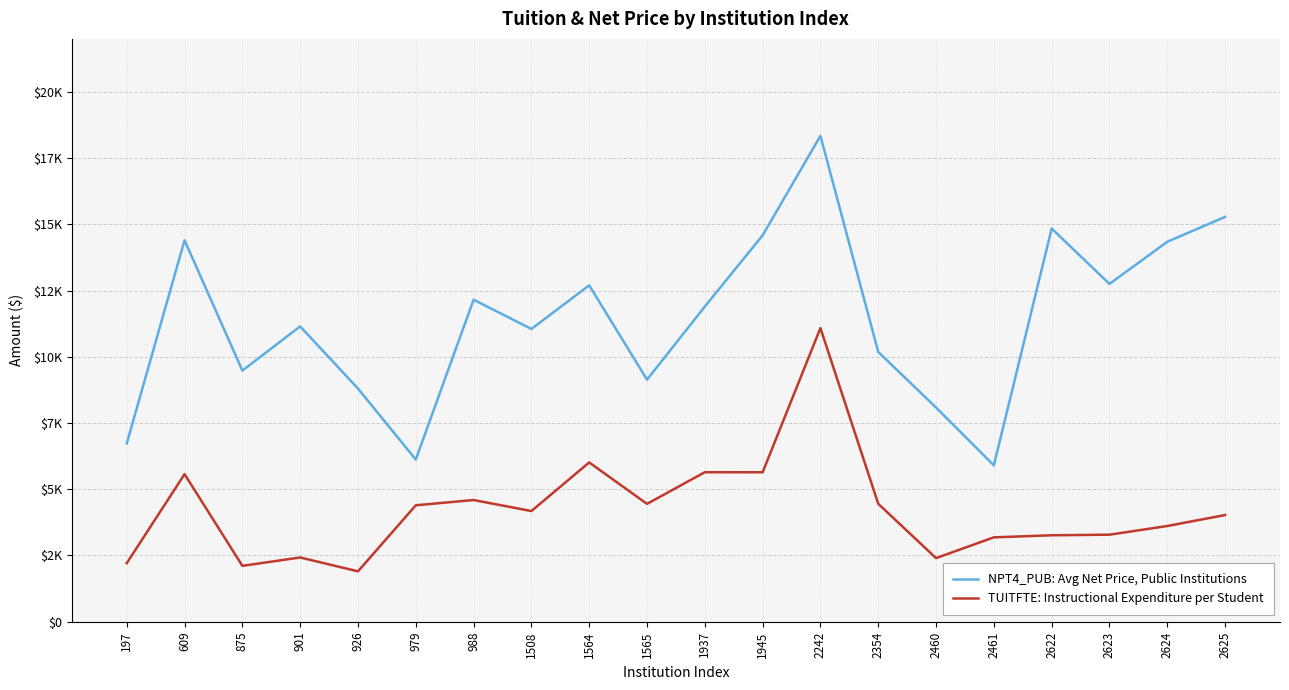

What is the average value of the TUITFTE: Instructional Expenditure per Student series?

4217